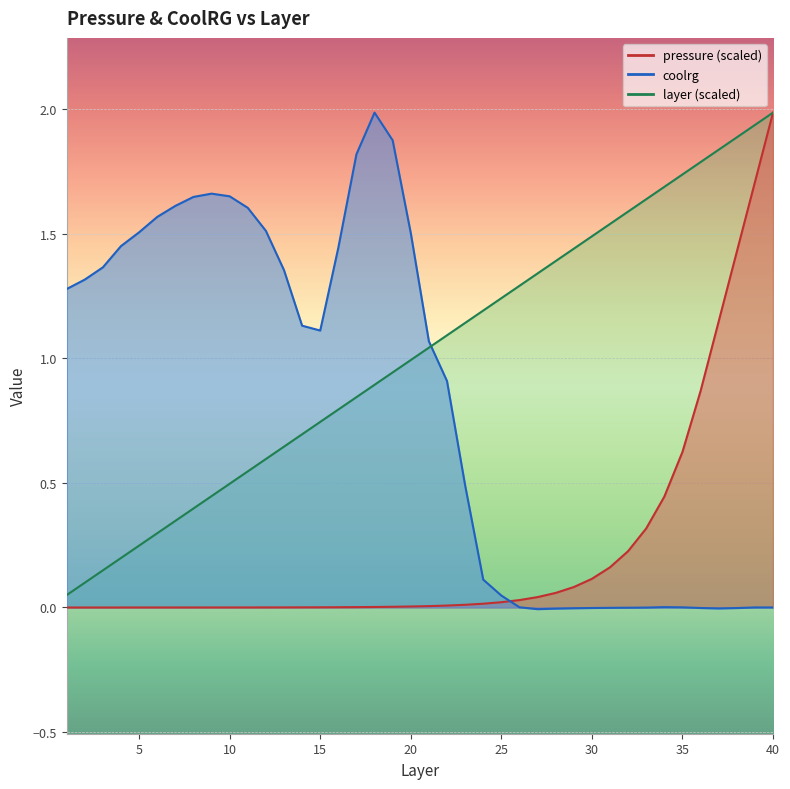

Which series changed the most between 11 and 15?

coolrg